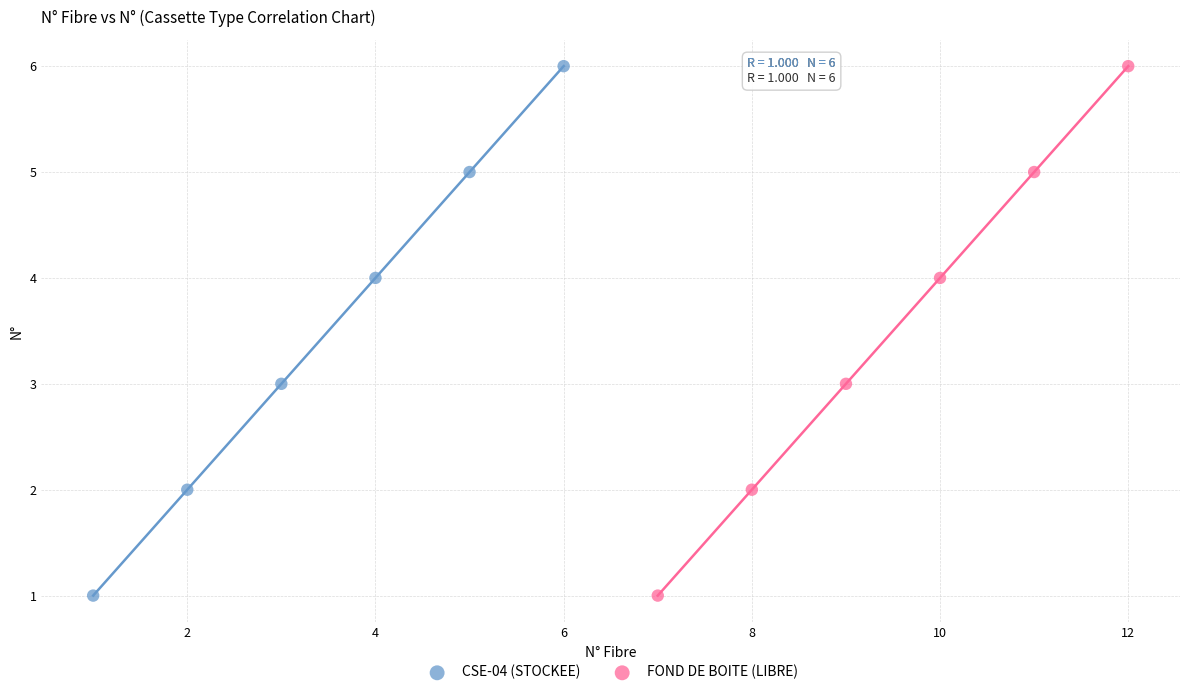

What are all the series names shown in the legend?

CSE-04 (STOCKEE), FOND DE BOITE (LIBRE)